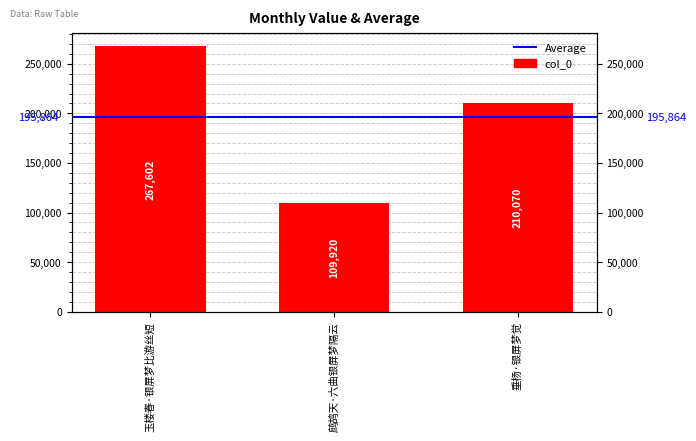

Reading left to right, transcribe all the data shown in this chart.

玉楼春·银屏梦比游丝短=267602	鹧鸪天·六曲银屏梦隔云=109920	垂杨·银屏梦觉=210070